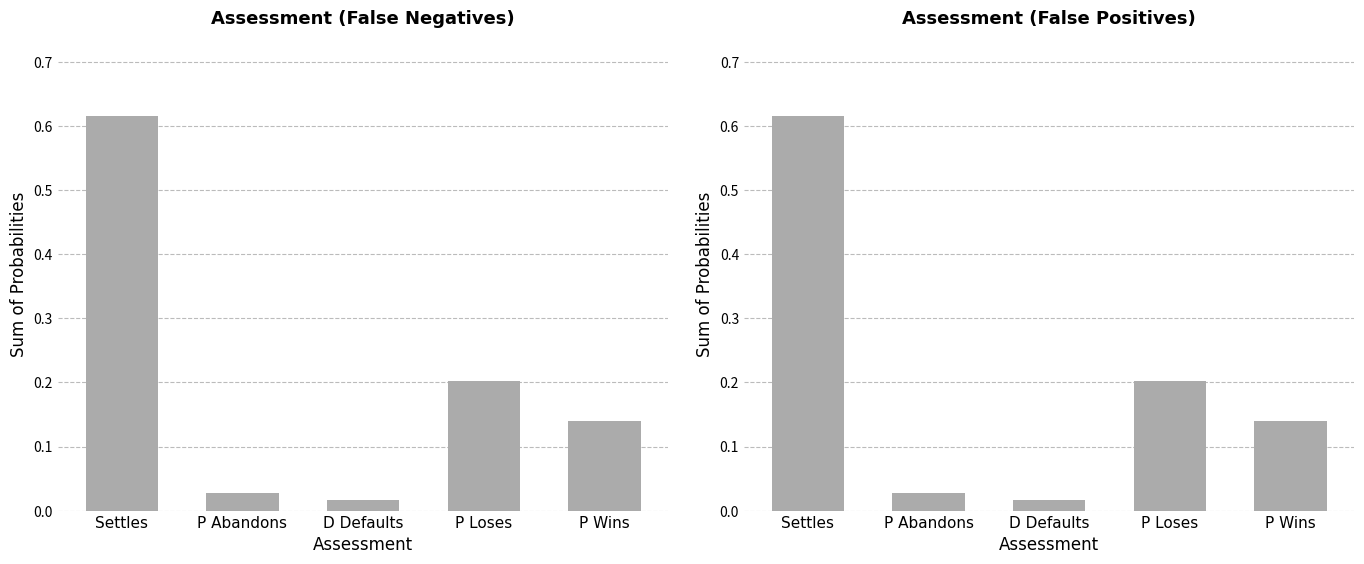

What position from the left is D Defaults?

3